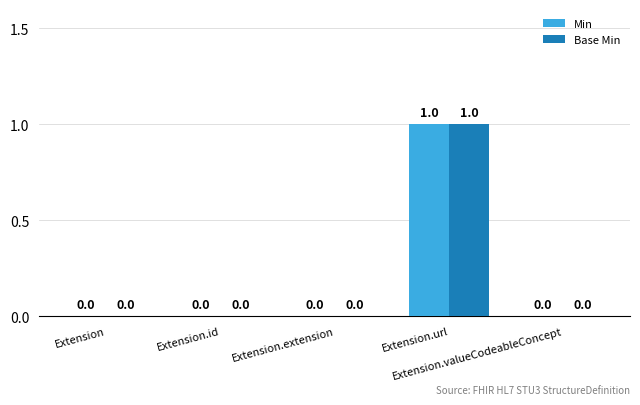

How many Min values are between 0 and 1?

5